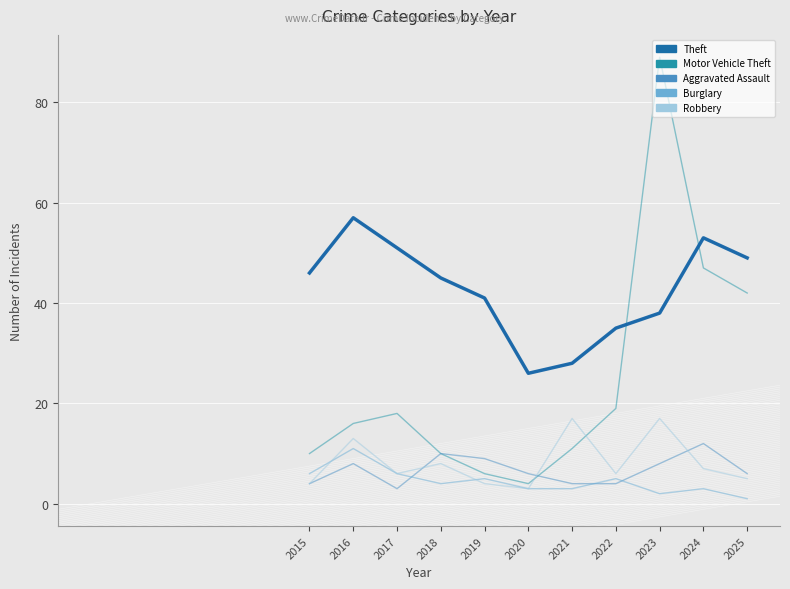

Where does the Motor Vehicle Theft series first go above 16?

2017